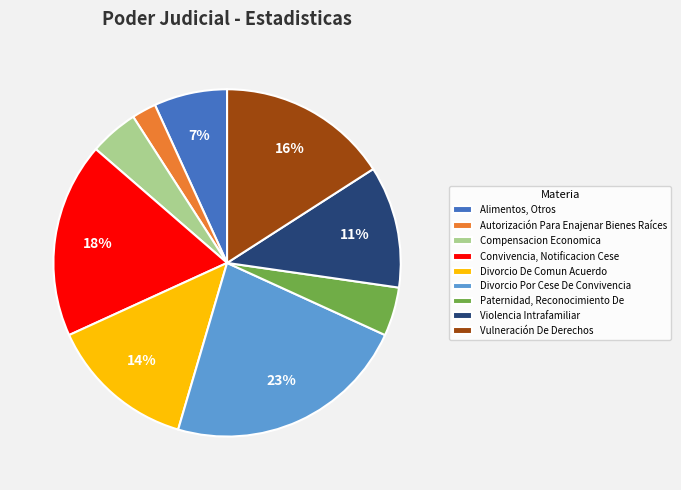

To the nearest percent, what portion does Convivencia, Notificacion Cese represent?

18%